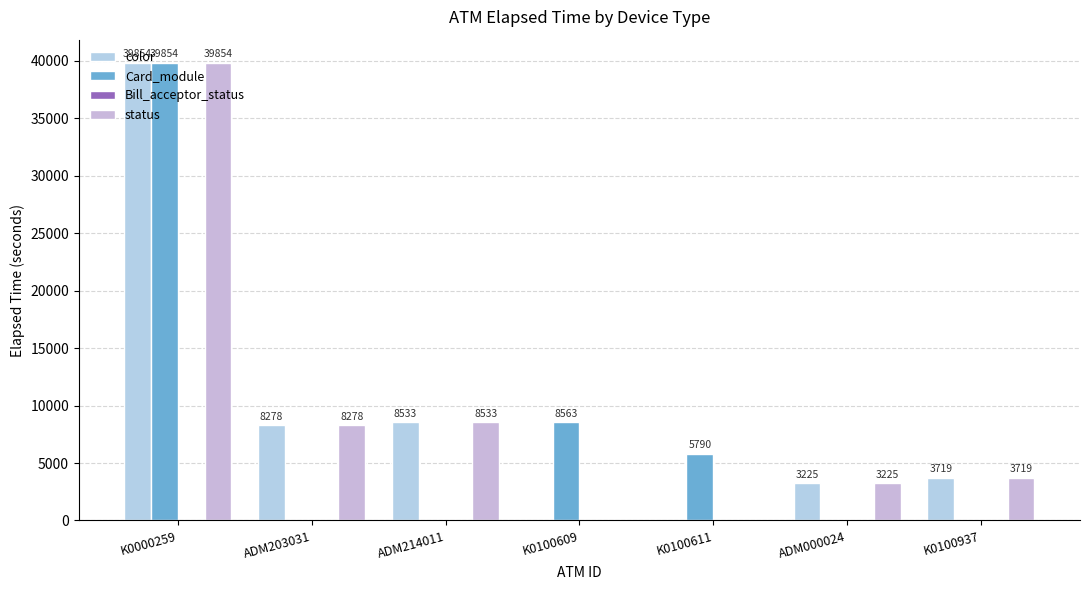

Between K0100611 and ADM000024, which is larger?

ADM000024